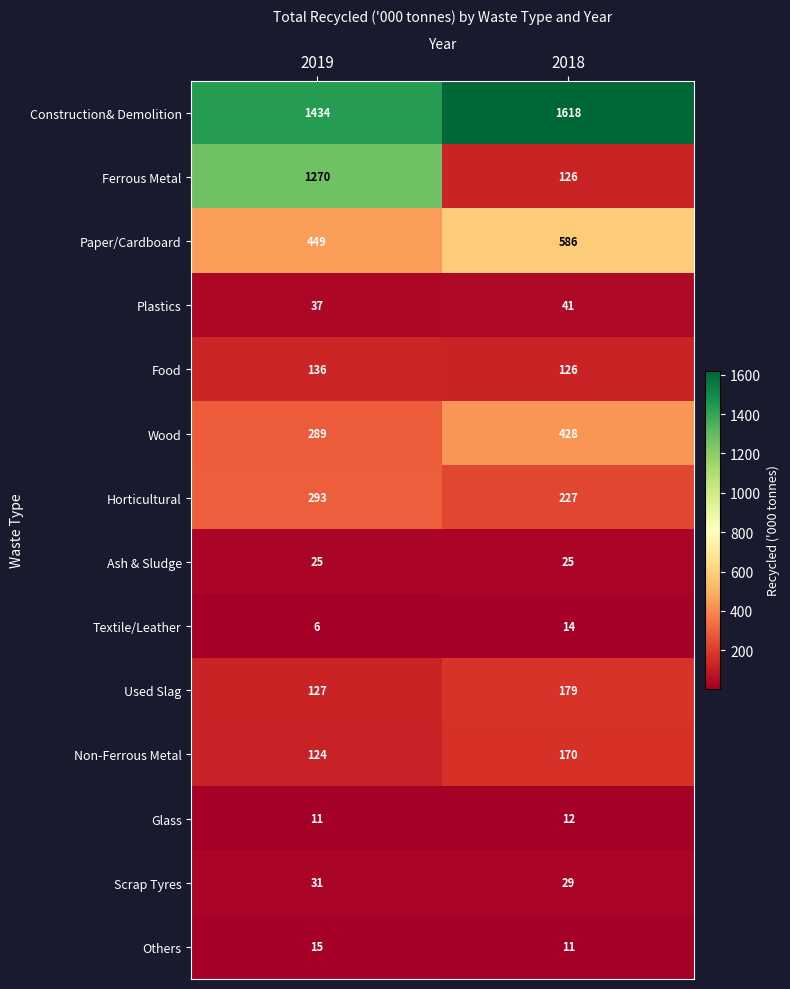

What is the highest value of the Scrap Tyres series?

31